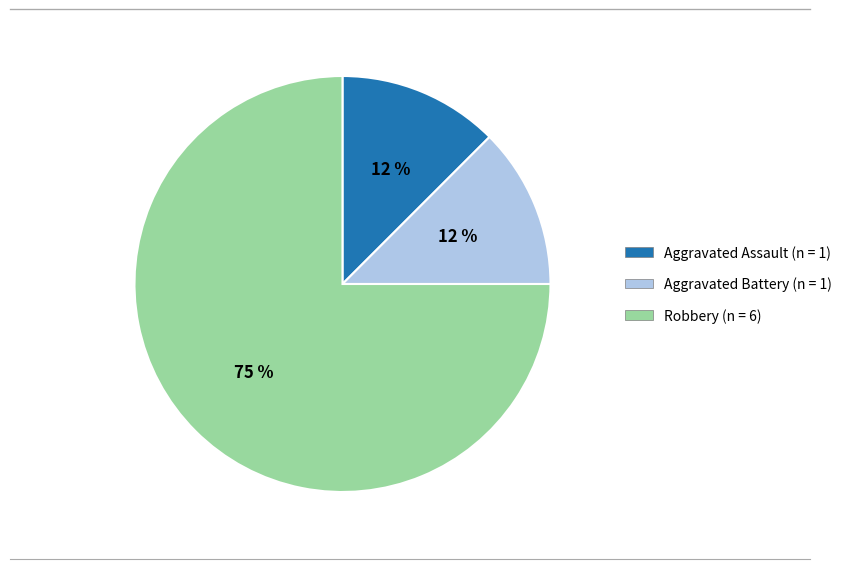

Does Robbery represent more than half of the total?

Yes